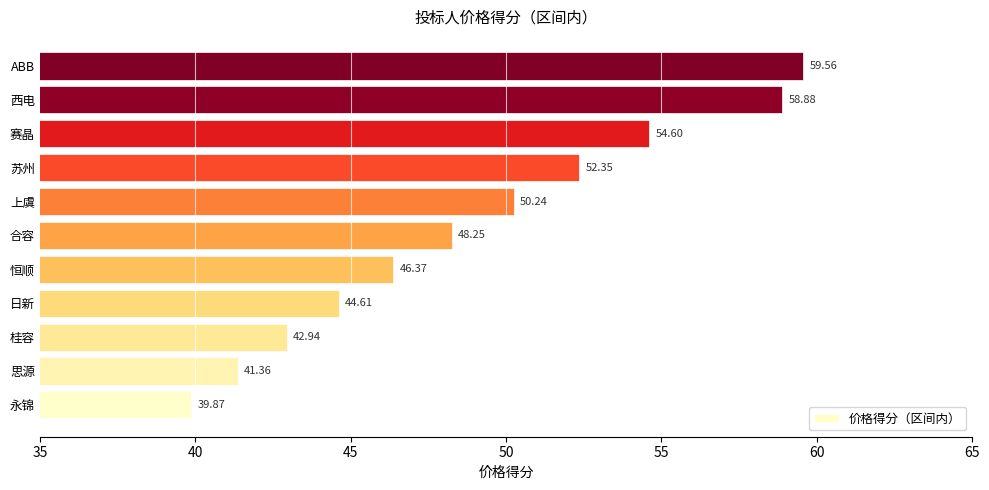

How many data points does each series have?

11